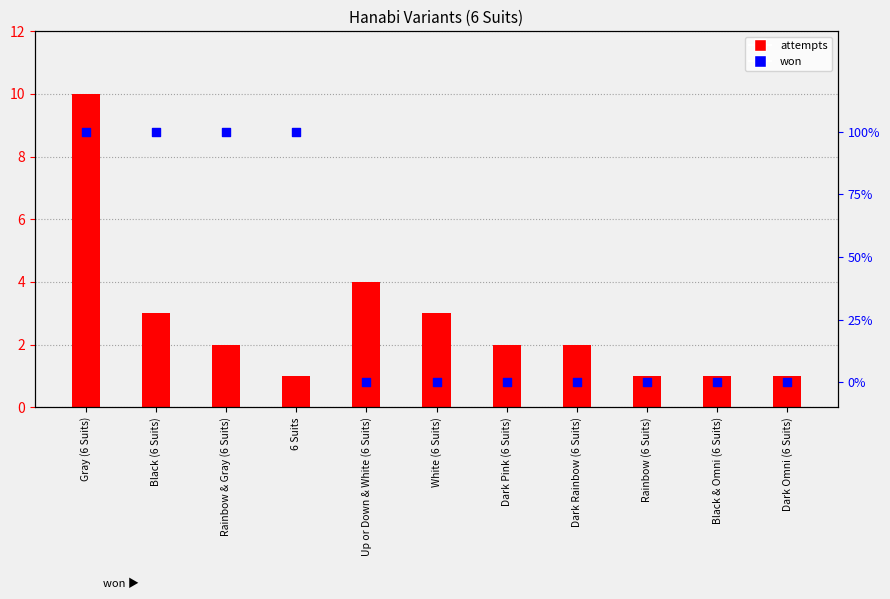

Which has a higher value, White (6 Suits) or Dark Omni (6 Suits)?

White (6 Suits)